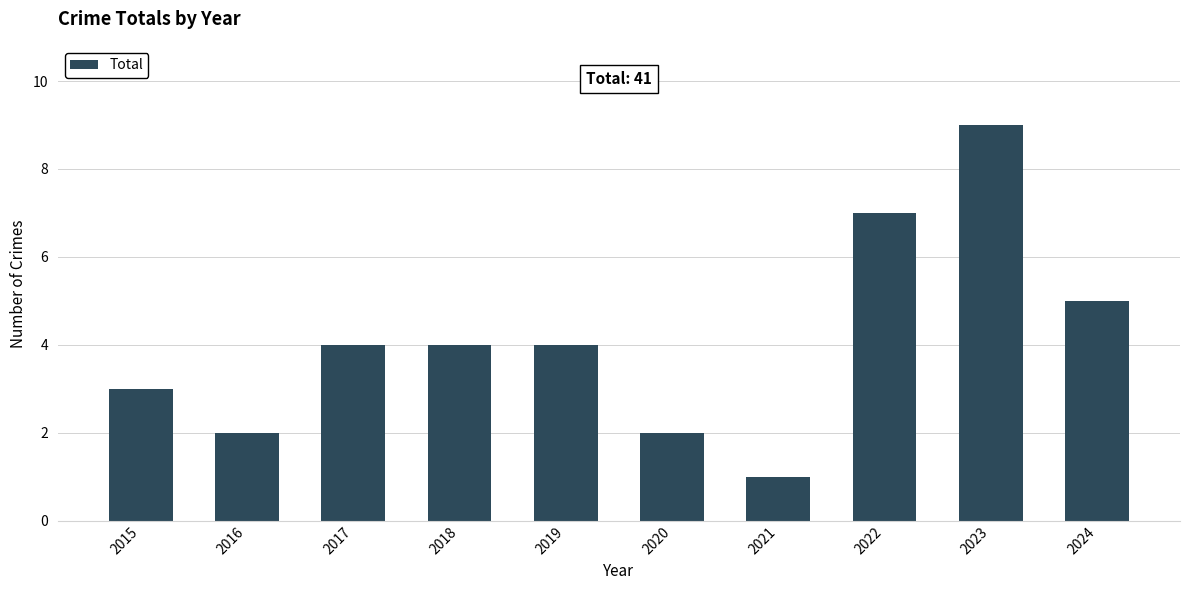

The value at 2019 is 3. True or false?

False